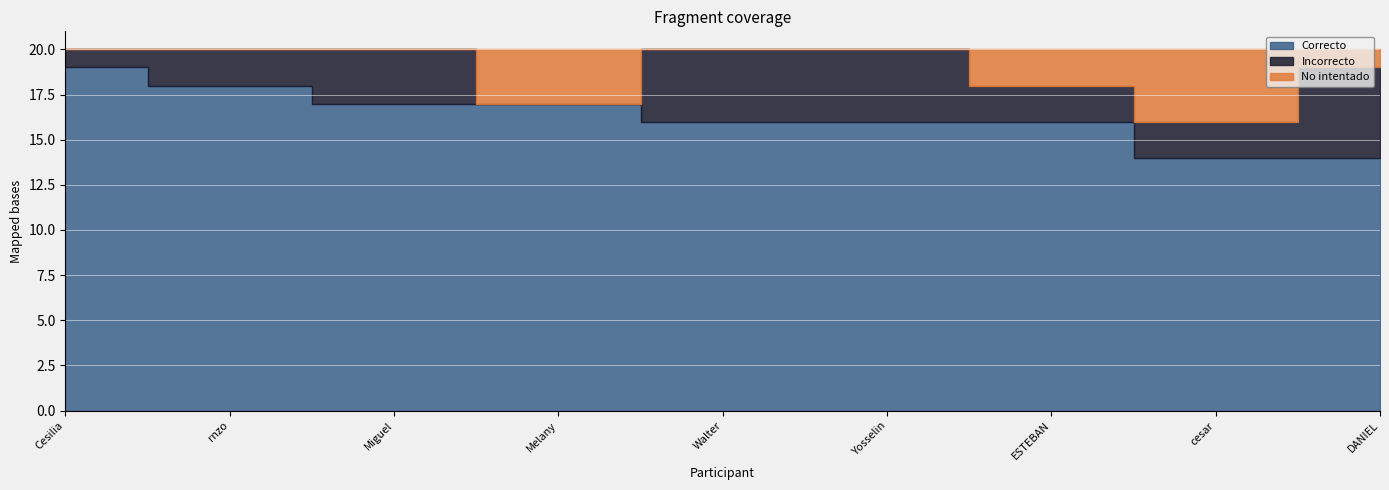

At which label does Correcto reach its minimum?

cesar